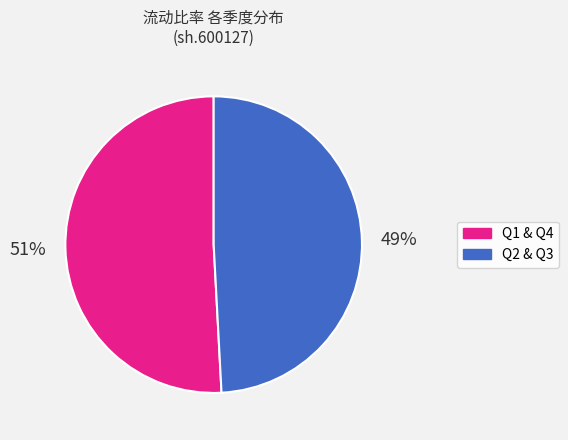

To the nearest percent, what is the average slice percentage?

50%